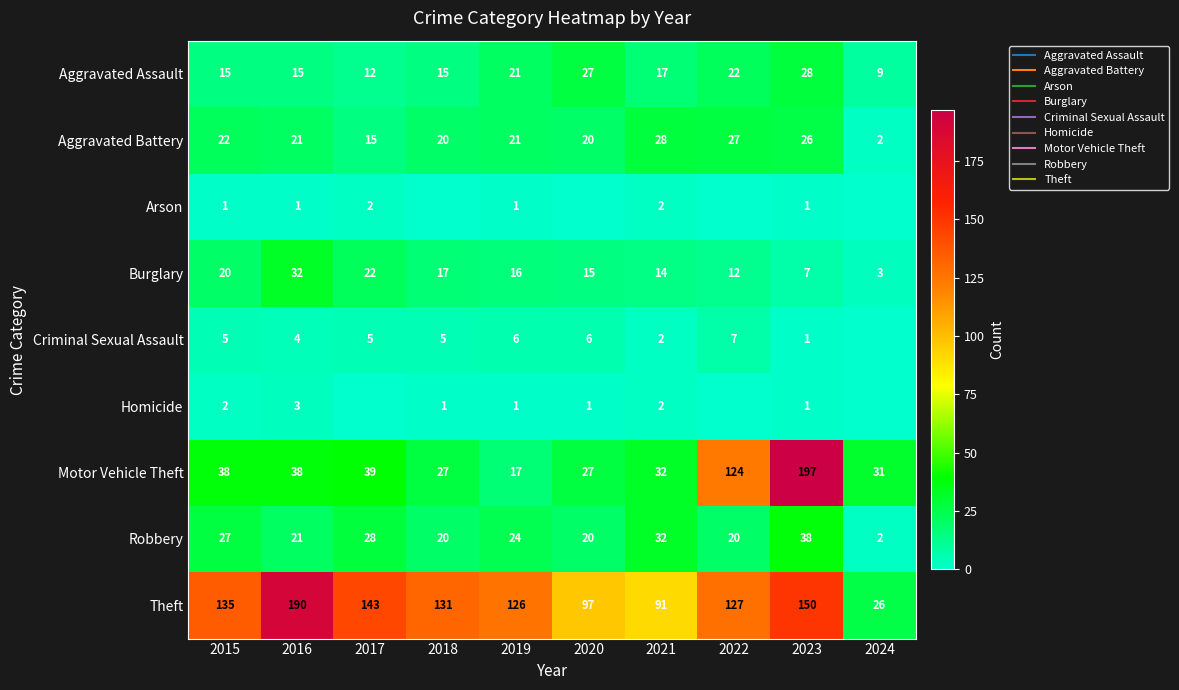

Is the value of Robbery at 2017 greater than the value of Homicide at 2023?

Yes